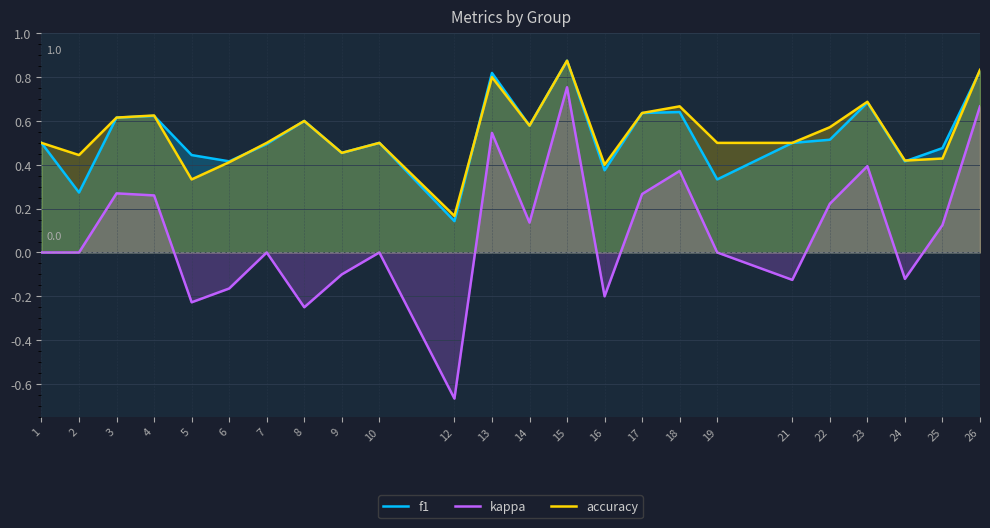

Count the number of categories in the chart.

24